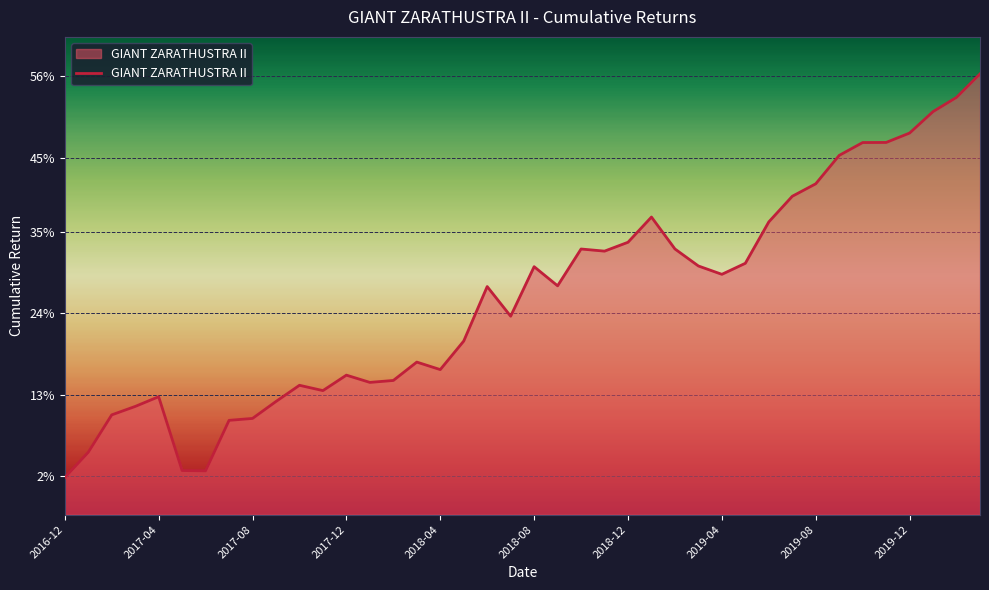

List the labels in order of value, smallest first.

2016-12, 2017-06, 2017-05, 2017-01, 2017-07, 2017-08, 2017-02, 2017-03, 2017-09, 2017-04, 2017-11, 2017-10, 2018-01, 2018-02, 2017-12, 2018-04, 2018-03, 2018-05, 2018-07, 2018-06, 2018-09, 2019-04, 2018-08, 2019-03, 2019-05, 2018-11, 2018-10, 2019-02, 2018-12, 2019-06, 2019-01, 2019-07, 2019-08, 2019-09, 2019-10, 2019-11, 2019-12, 2020-01, 2020-02, 2020-03